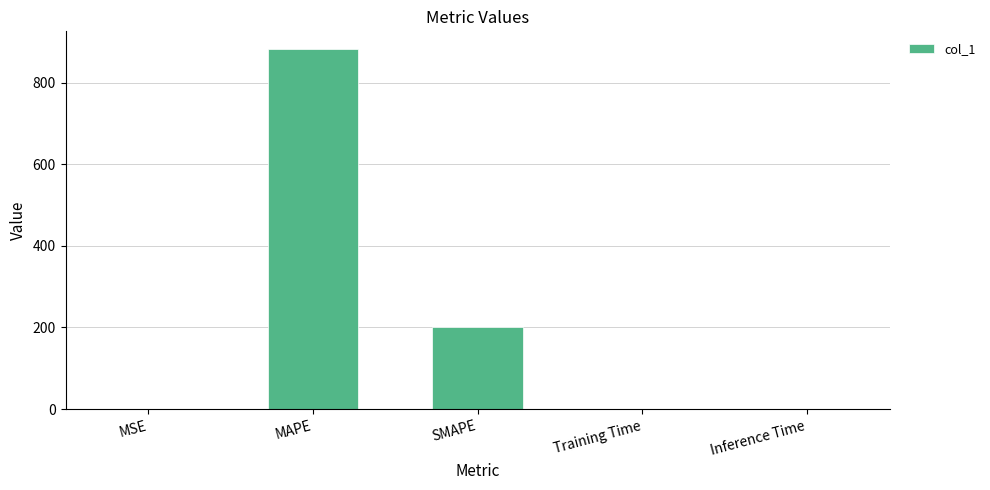

True or false: the data shows 0.0 at Training Time.

True